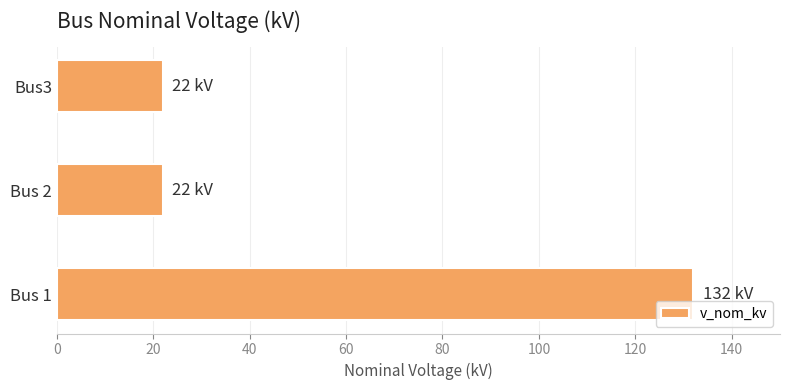

The value at Bus3 is 22. True or false?

True